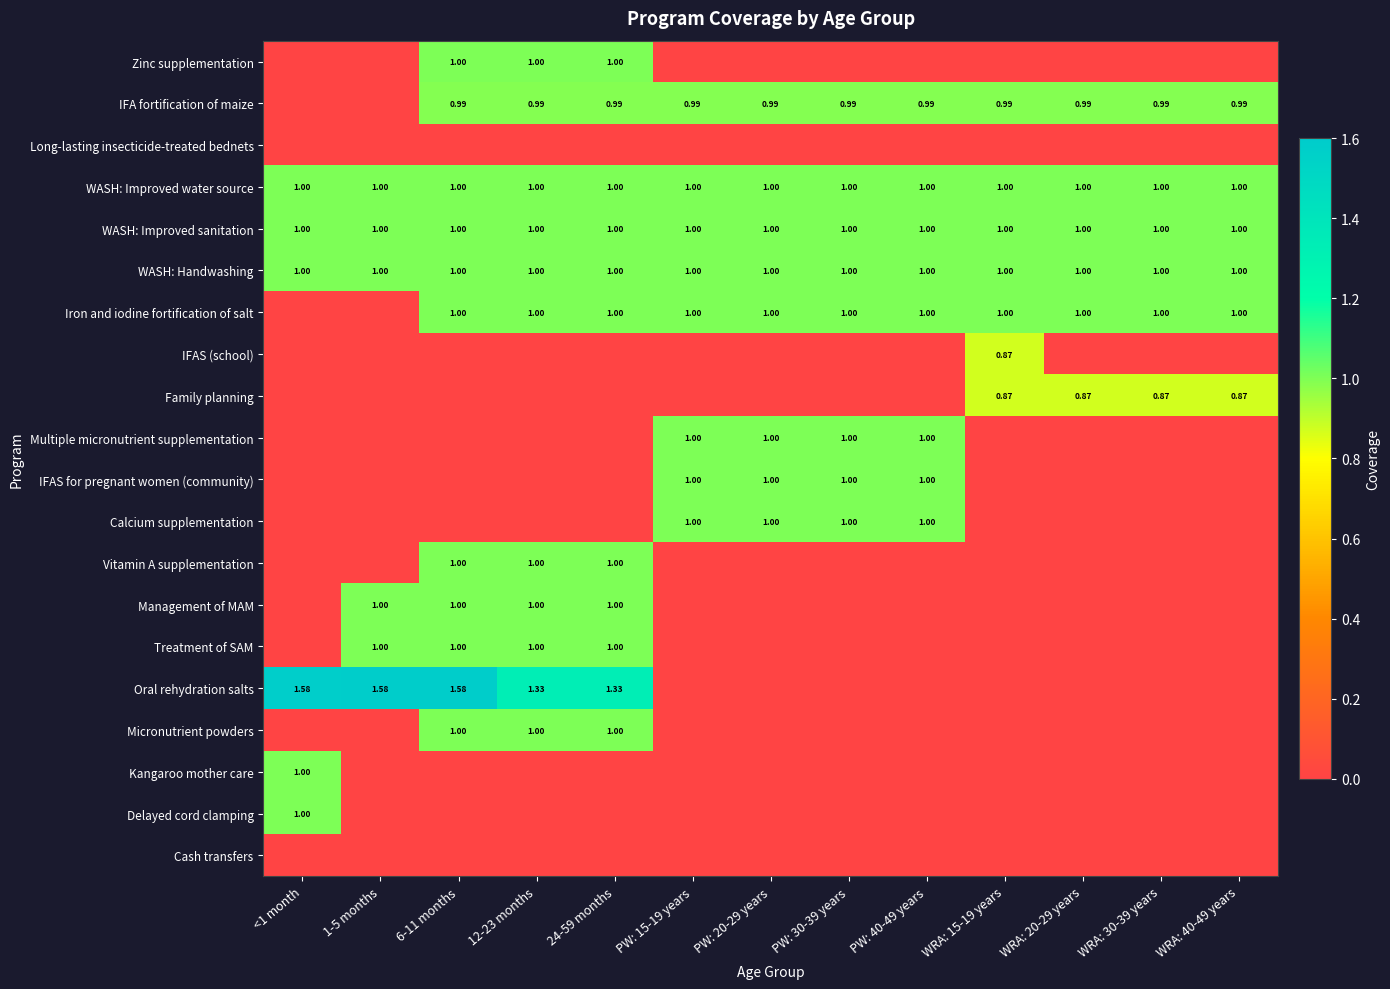

Between 24-59 months and WRA: 30-39 years, which is larger?

24-59 months